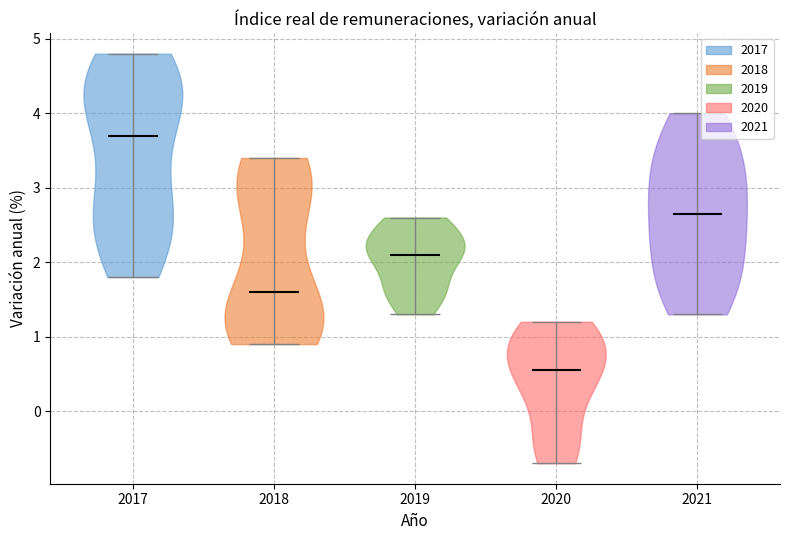

Where does the median line of the violin at x = 2021 sit on the y-axis? The values are not printed on the chart, so give them approximately, as read against the axis.

2.7